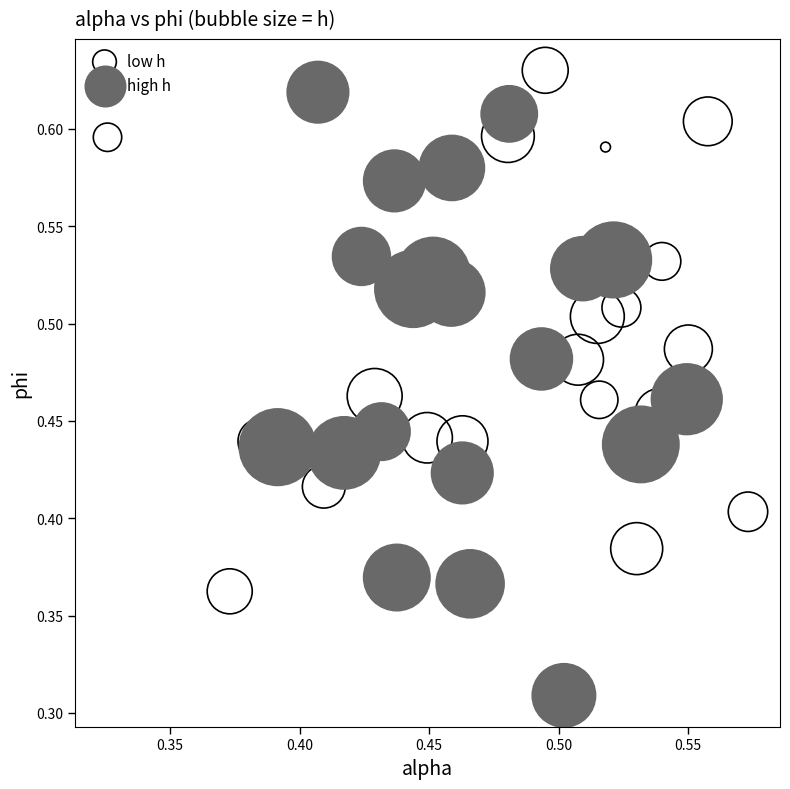

Which series has the widest spread of Y values?

high h